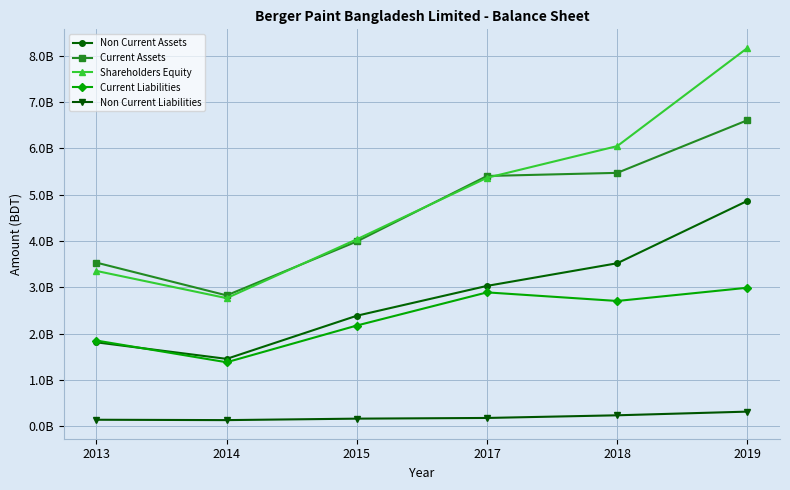

What are all the series names shown in the legend?

Non Current Assets, Current Assets, Shareholders Equity, Current Liabilities, Non Current Liabilities